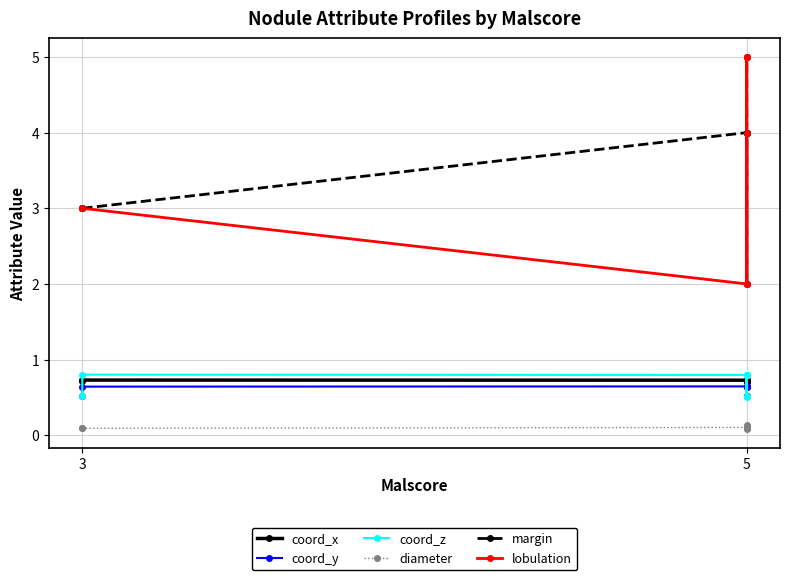

In diameter, how many points are higher than both neighbors (excluding endpoints)?

1